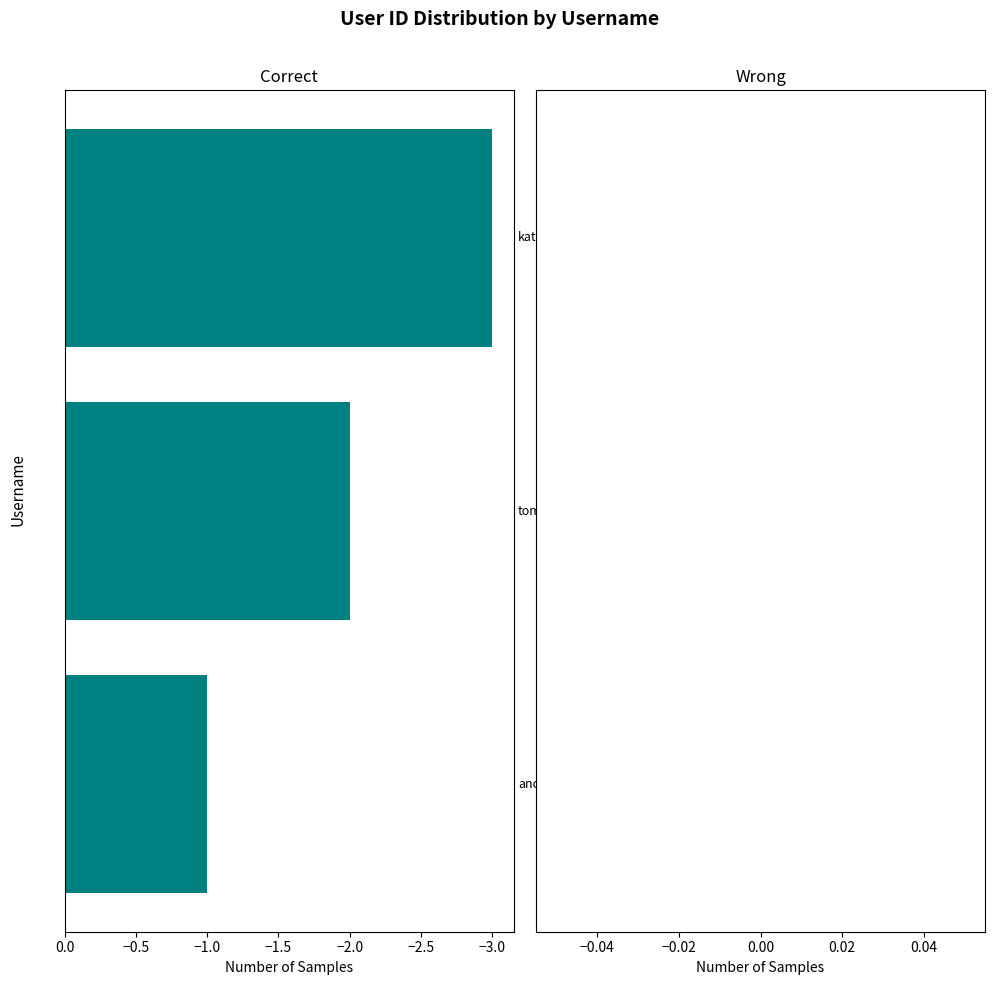

What is the sum of all values?

-6